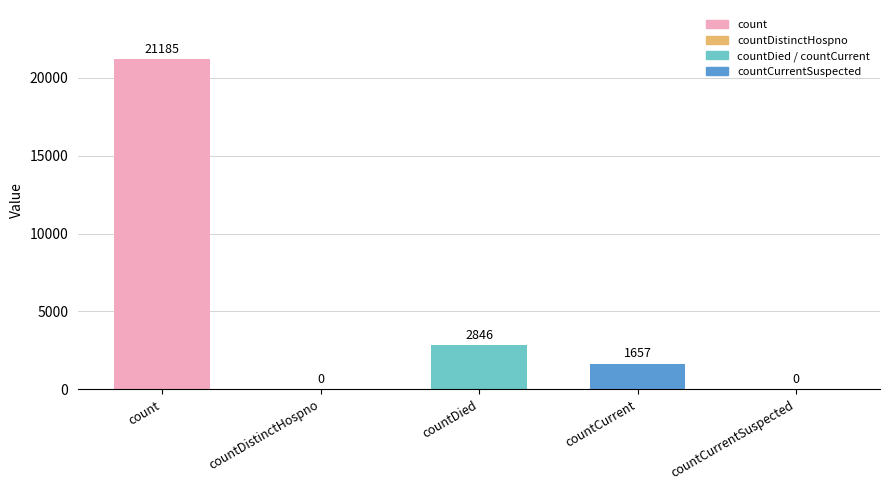

What is the average value?

5138